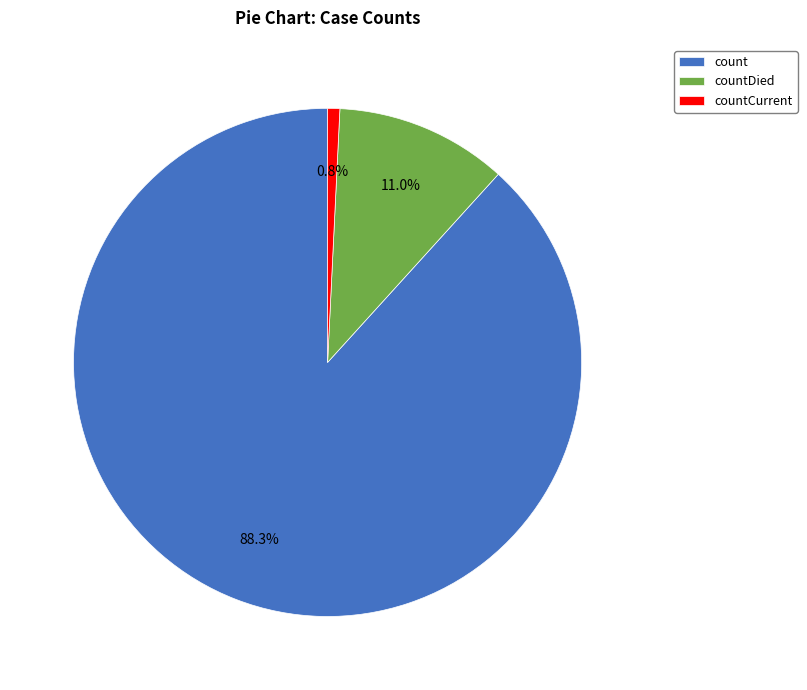

Count the number of slices in the pie.

3